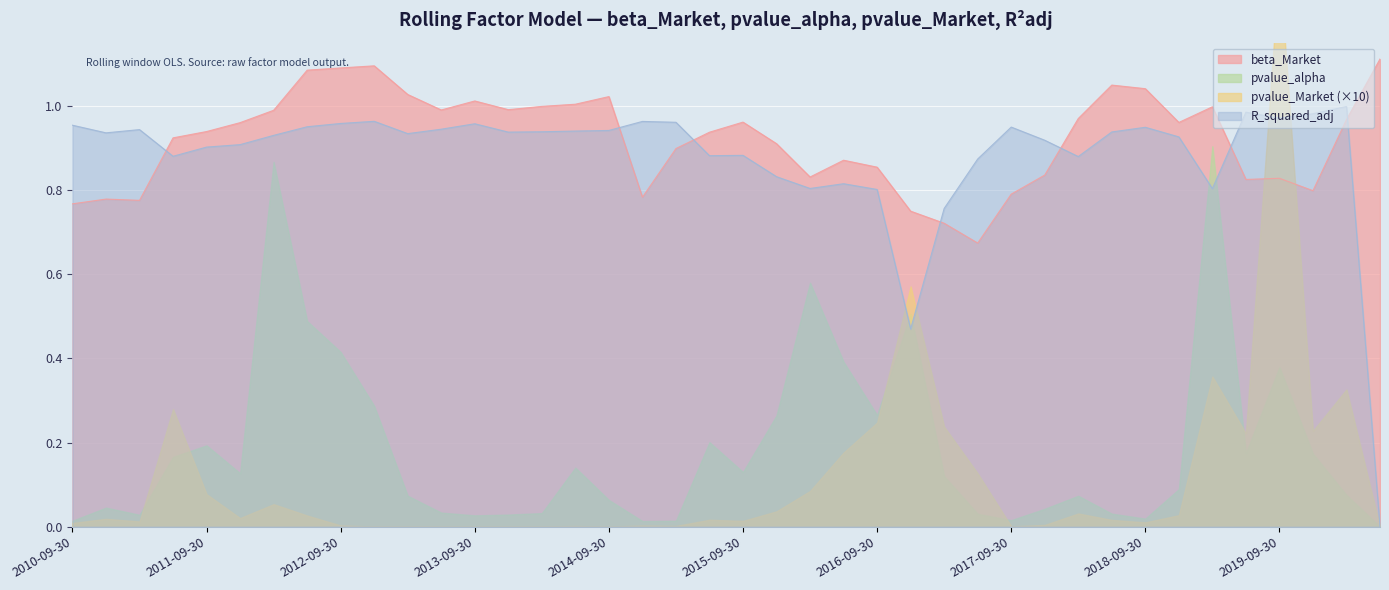

How many interior local peaks does the beta_Market series have?

9